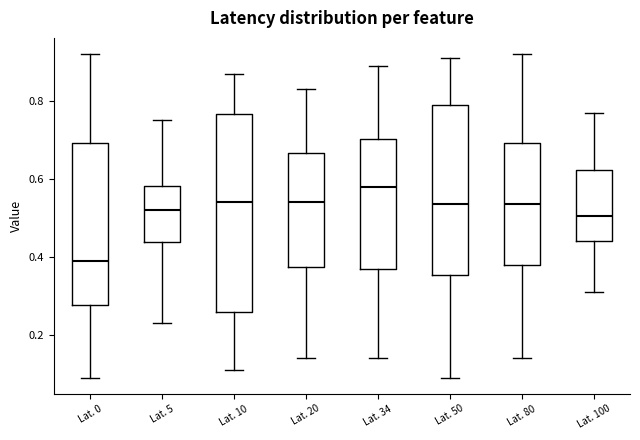

Where does the lower whisker of the box for Lat. 80 end on the y-axis? The values are not printed on the chart, so give them approximately, as read against the axis.

0.14